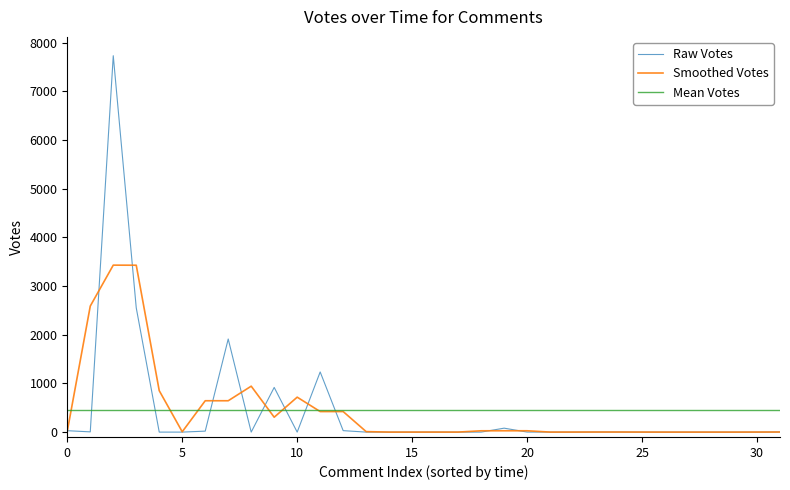

Rank the series by their maximum value, from lowest to highest.

Mean Votes, Smoothed Votes, Raw Votes